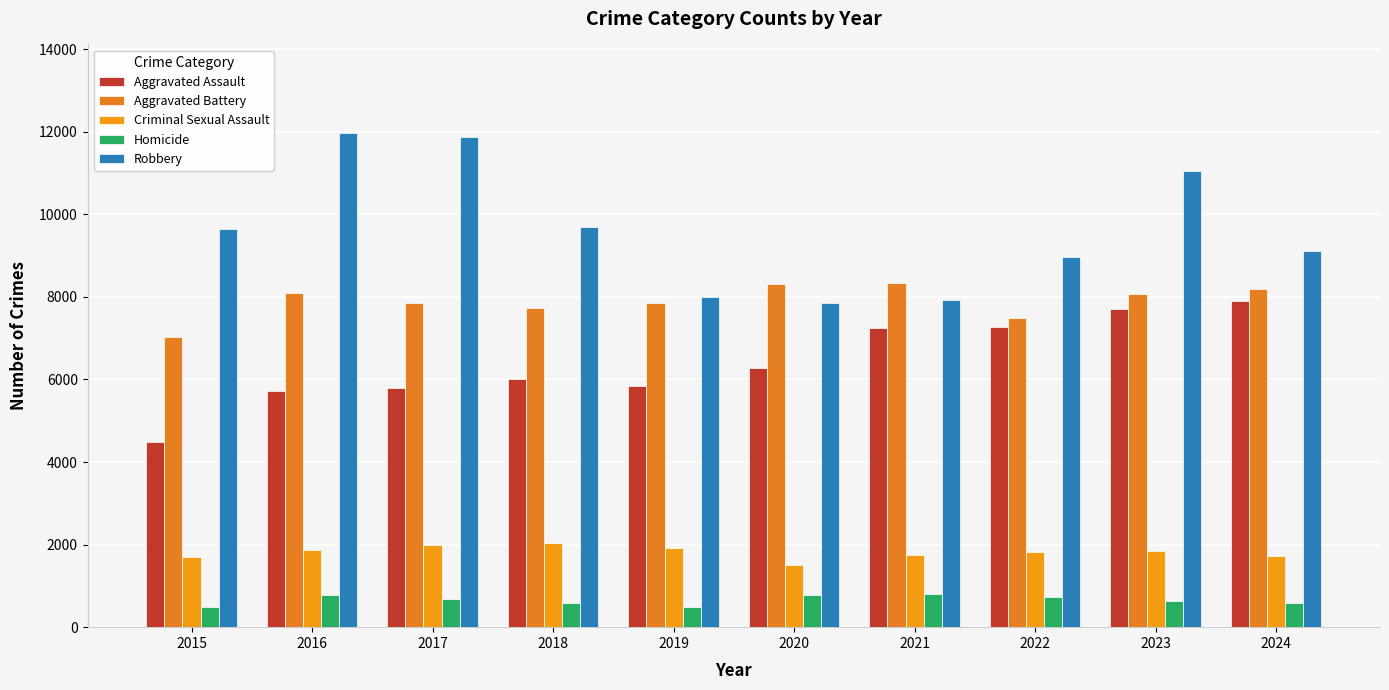

Reading left to right, transcribe all the data shown in this chart.

Aggravated Assault: 4480	5713	5793	6002	5841	6265	7242	7280	7711	7899
Aggravated Battery: 7019	8085	7845	7735	7858	8321	8346	7493	8078	8182
Criminal Sexual Assault: 1703	1861	1986	2043	1920	1498	1748	1823	1853	1735
Homicide: 496	786	672	588	499	787	804	727	629	585
Robbery: 9638	11960	11881	9681	7995	7855	7920	8964	11052	9122